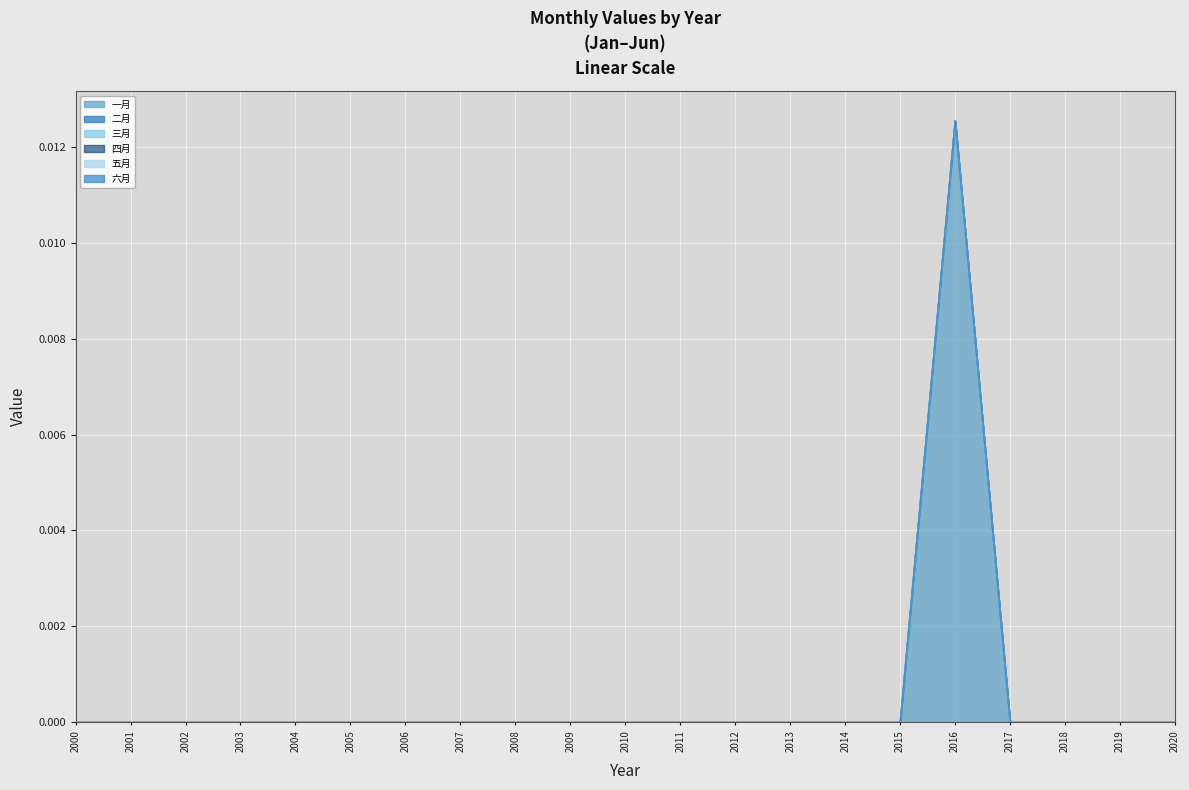

True or false: 三月 and 二月 cross at least once.

False